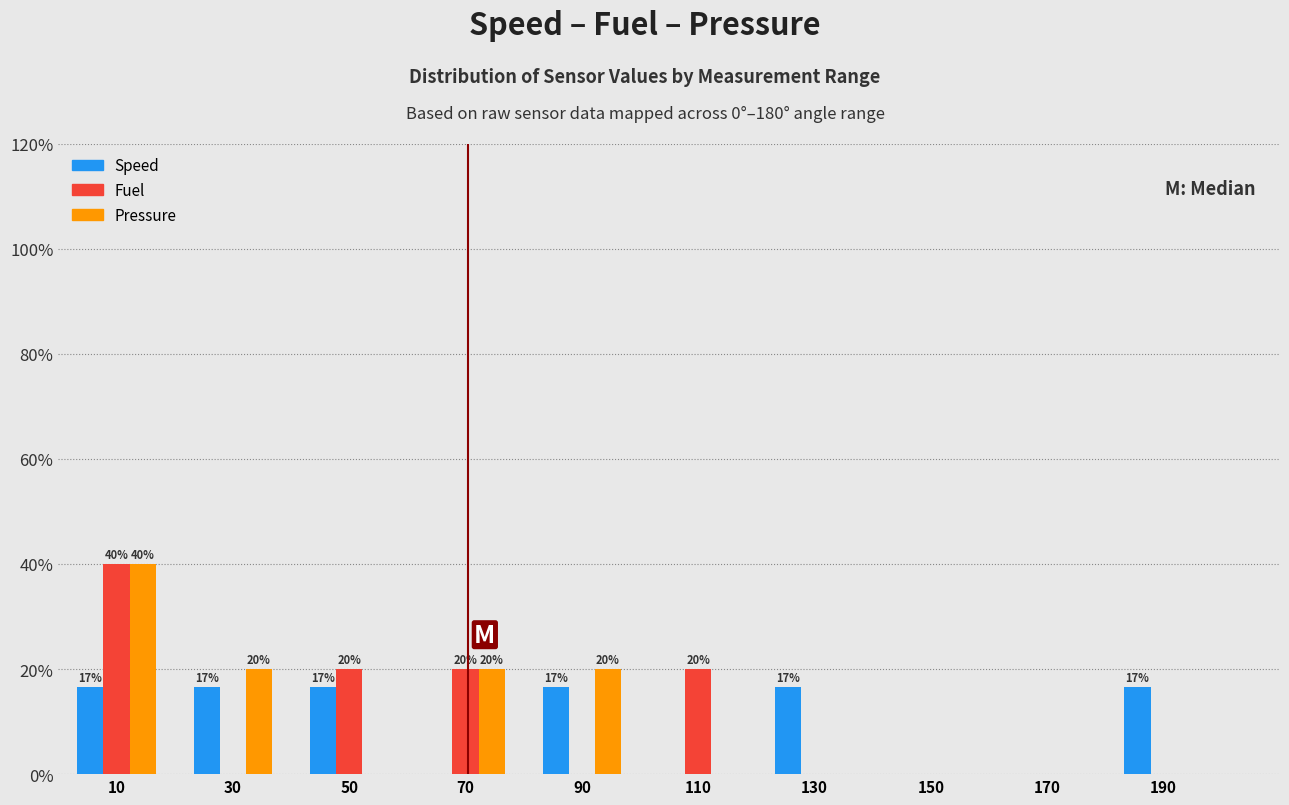

Reading right to left, transcribe all the data shown in this chart.

Speed: 190=16.7	170=0.0	150=0.0	130=16.7	110=0.0	90=16.7	70=0.0	50=16.7	30=16.7	10=16.7
Fuel: 190=0.0	170=0.0	150=0.0	130=0.0	110=20.0	90=0.0	70=20.0	50=20.0	30=0.0	10=40.0
Pressure: 190=0.0	170=0.0	150=0.0	130=0.0	110=0.0	90=20.0	70=20.0	50=0.0	30=20.0	10=40.0